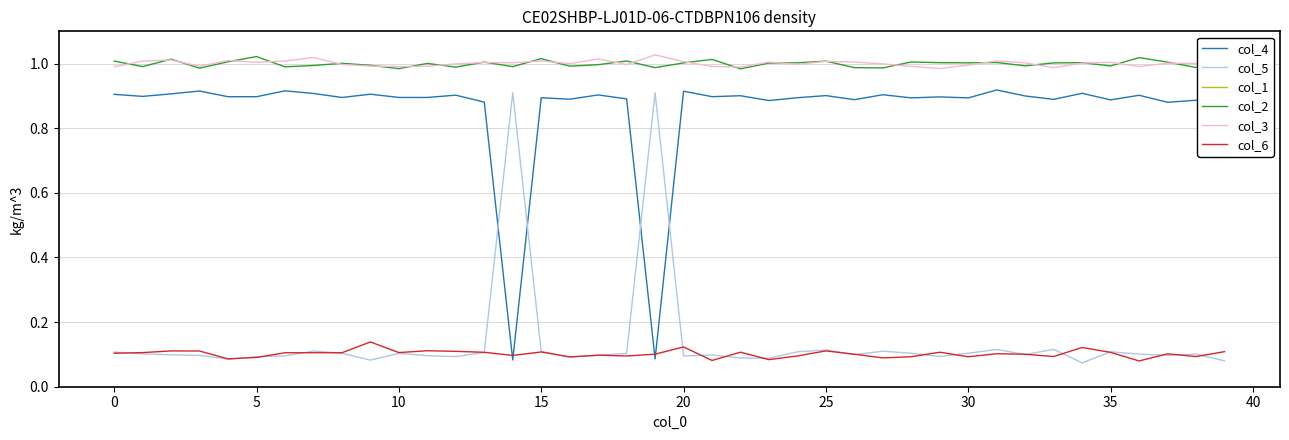

Is it true that col_2 equals 1.0 at 30?

True